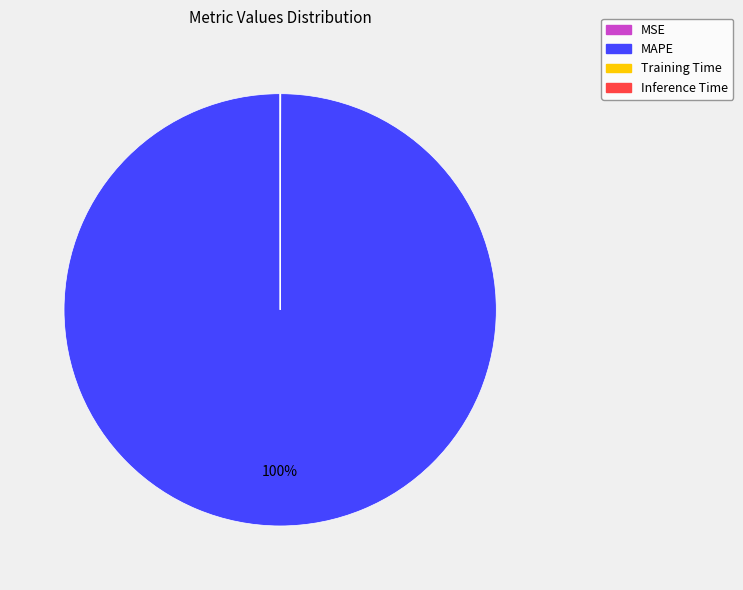

What percentage is the MAPE slice, to the nearest percent?

100%